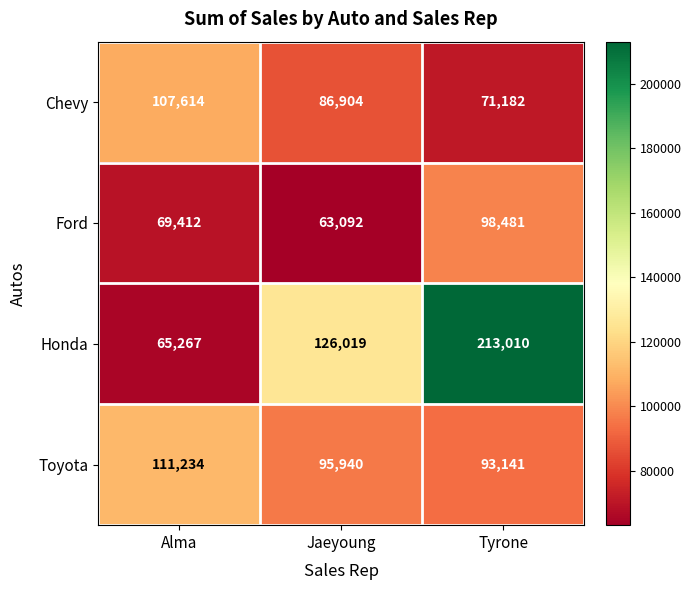

List the series in order of their peak value, lowest first.

Ford, Chevy, Toyota, Honda